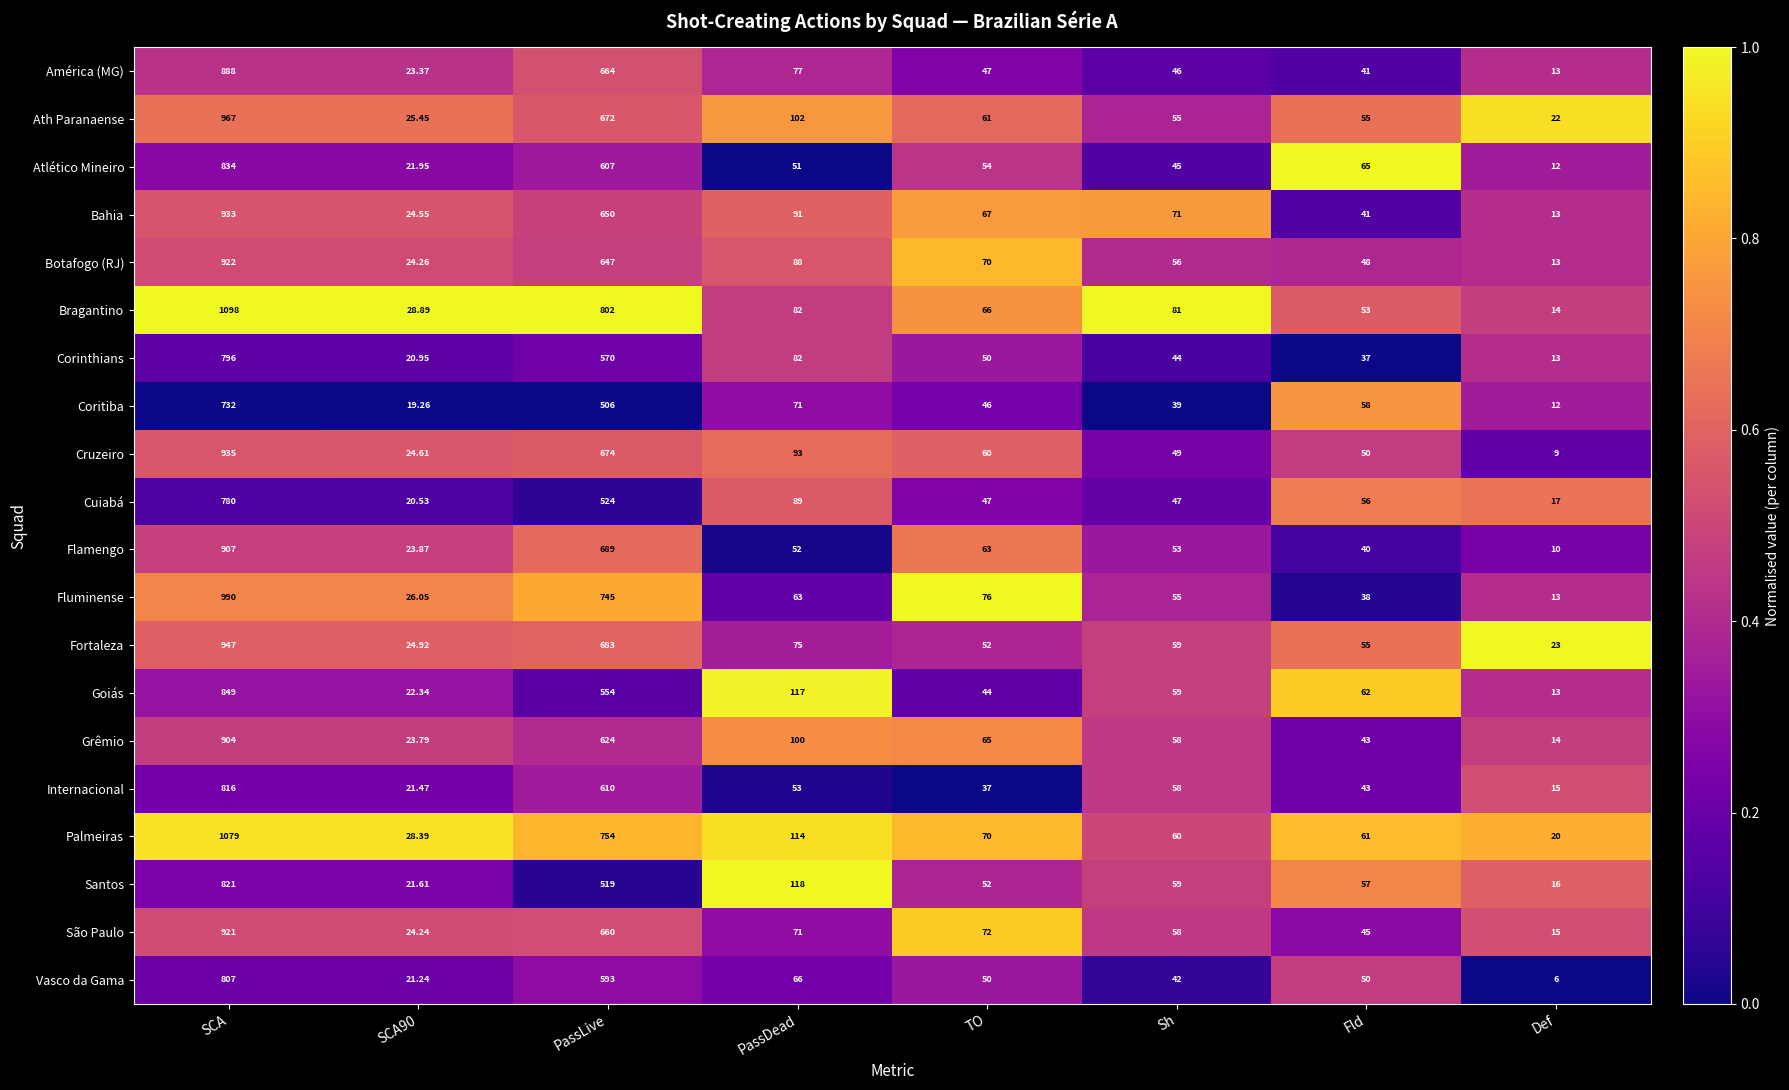

At which category does the chart reach its minimum across all series?

Def